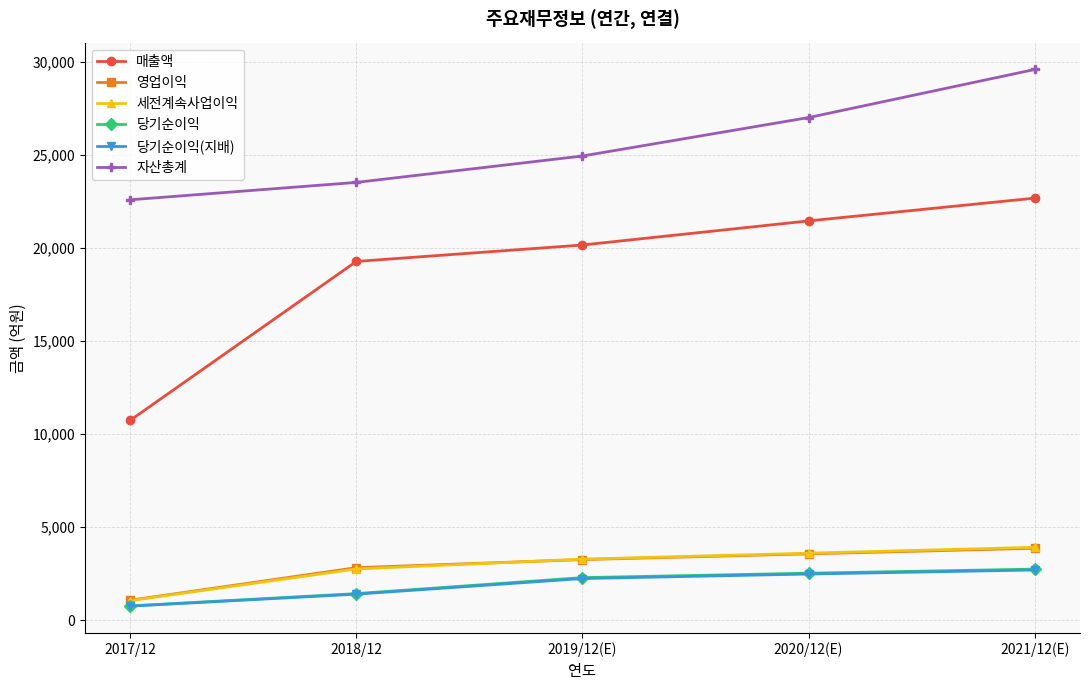

What is the total value across all series at 2019/12(E)?

56143